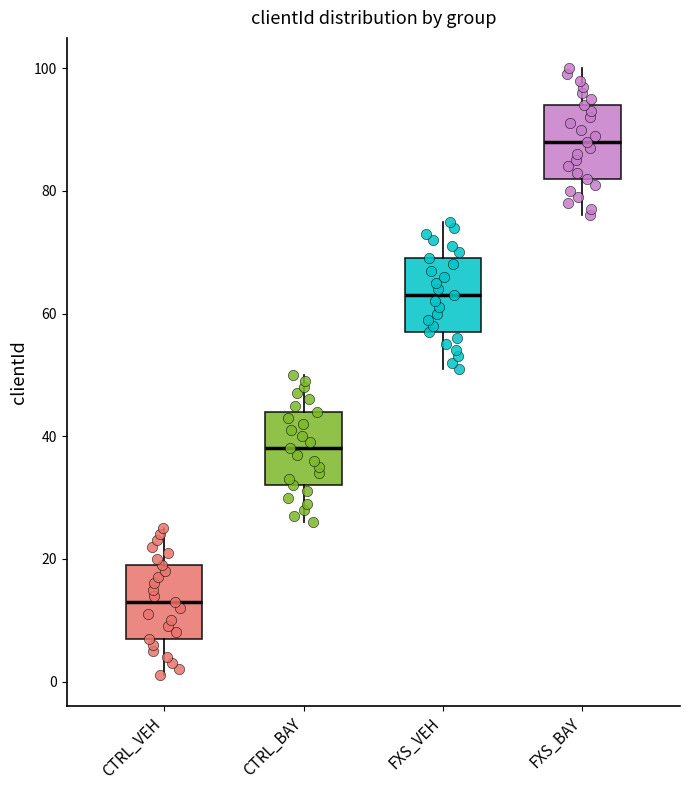

Reading left to right, read every box against the y-axis: the position of its median line, the range the box covers, and the ends of its whiskers. The values are not printed on the chart, so give them approximately, as read against the axis.

CTRL_VEH: median 14, box 8 to 20, whiskers 2 to 26
CTRL_BAY: median 38, box 32 to 44, whiskers 26 to 50
FXS_VEH: median 64, box 58 to 70, whiskers 52 to 76
FXS_BAY: median 88, box 82 to 94, whiskers 76 to 100